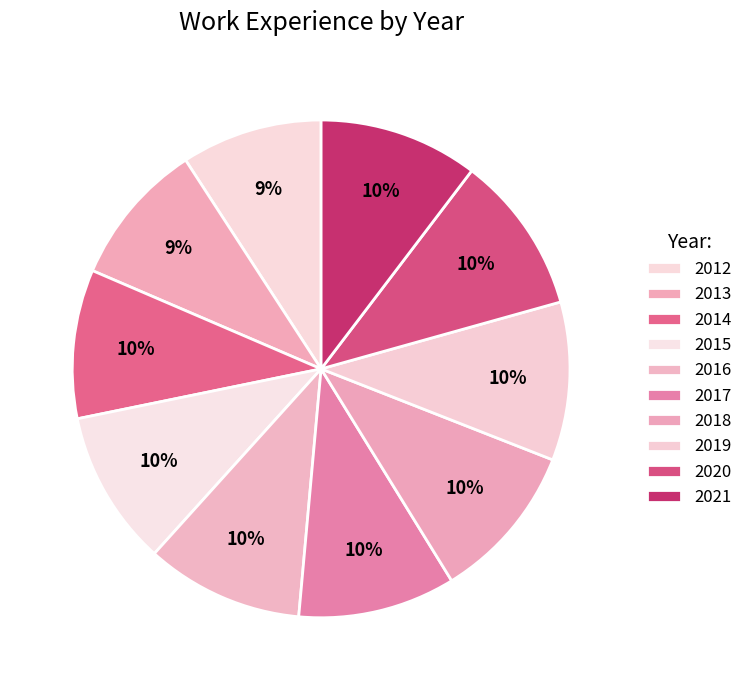

How many segments does this pie chart have?

10